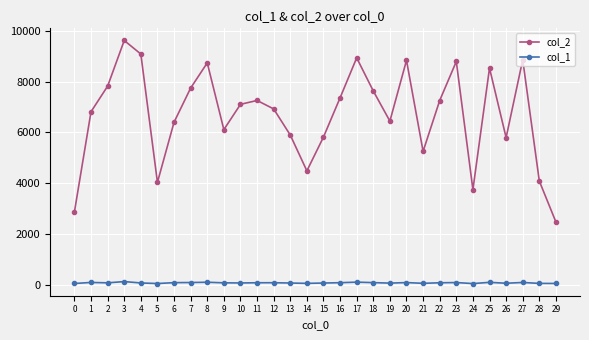

True or false: col_2 has more than 0 points higher than both neighbors.

True